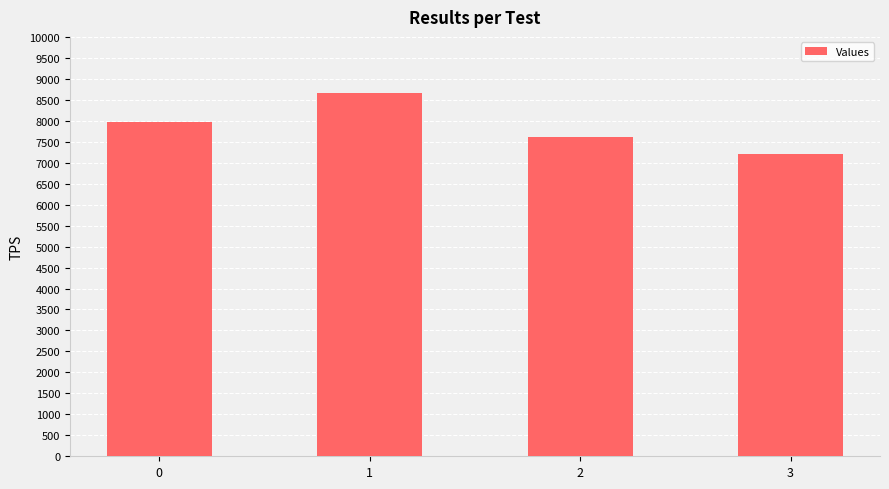

What is the ratio of the value at 3 to the value at 0?

0.9